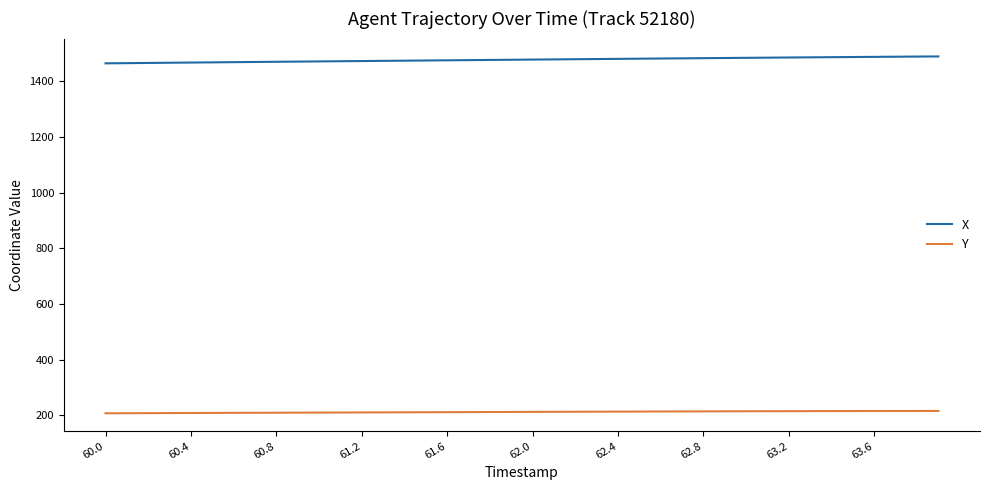

Rank the series by their average value, from lowest to highest.

Y, X